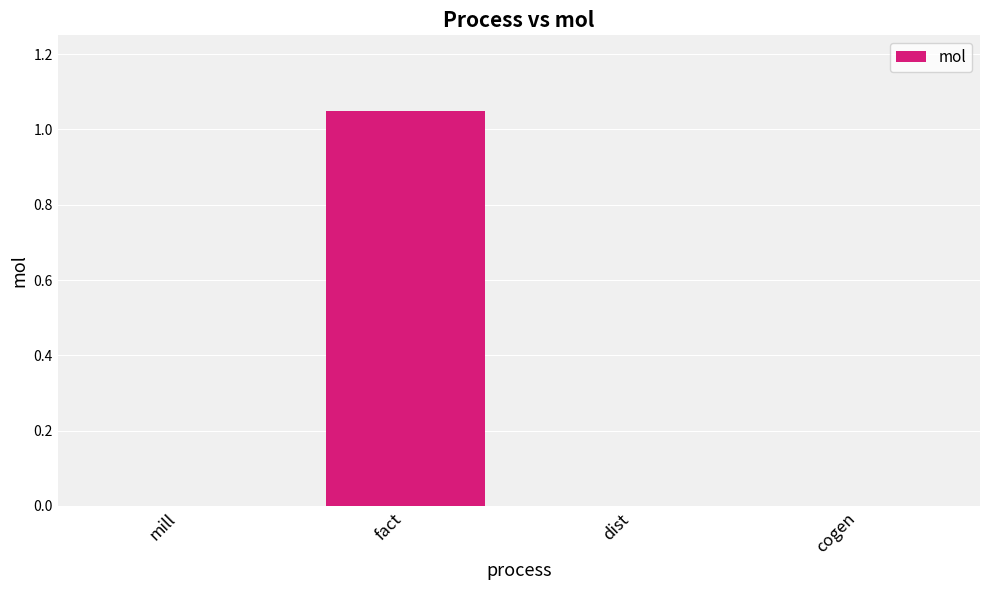

Is it true that the value at fact is 0.7?

False